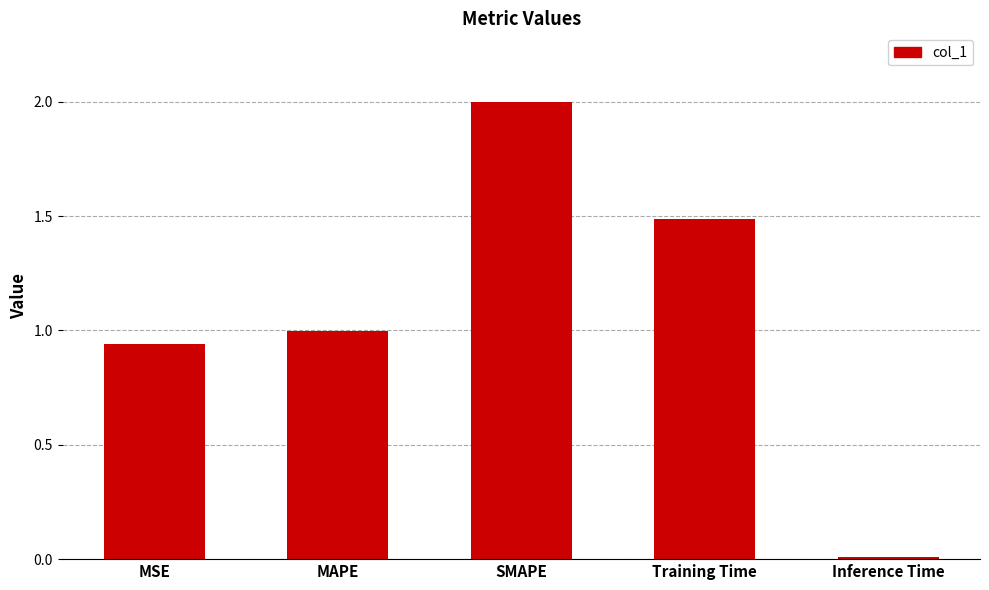

Does the chart contain stacked bars?

No